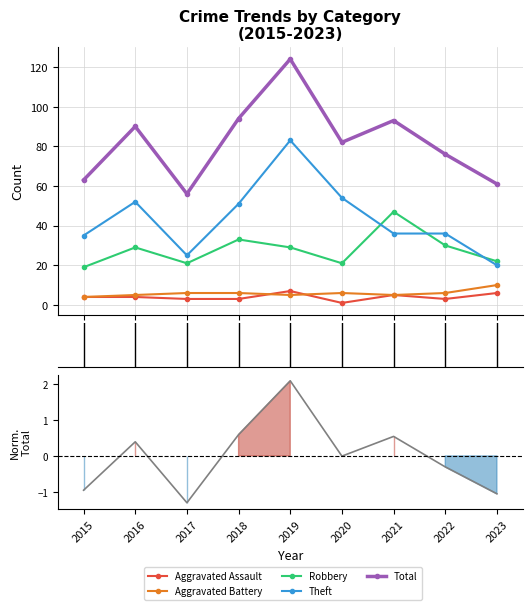

What is the spread (max minus min) of values at 2020?

82.0